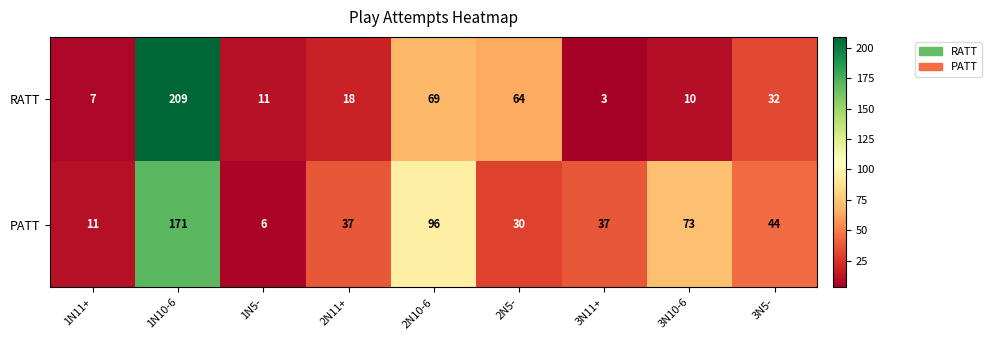

Rank the series by their average value, from highest to lowest.

PATT, RATT